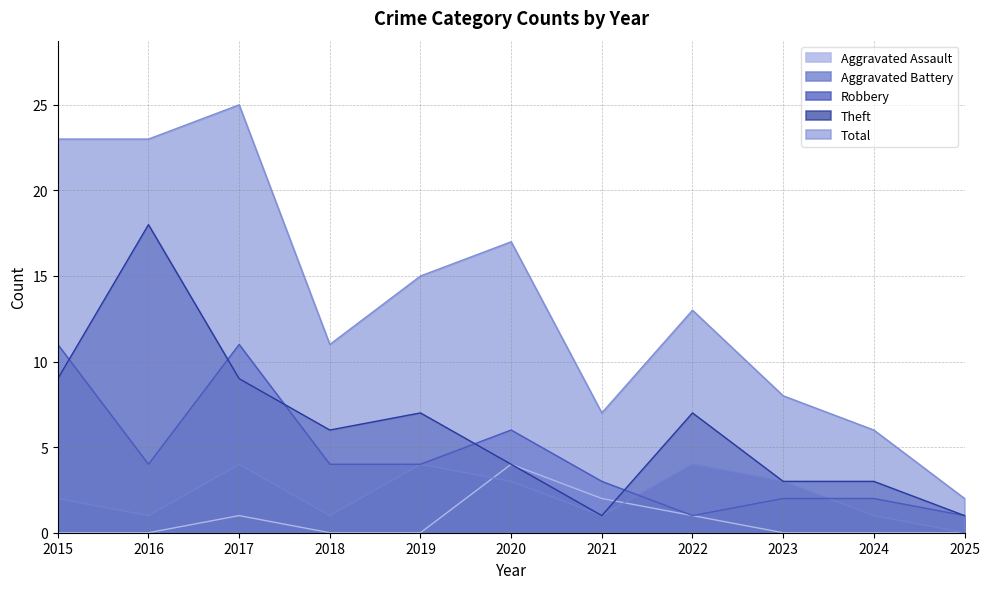

Reading left to right, list all the values displayed in this chart.

Aggravated Assault: 2015=0	2016=0	2017=1	2018=0	2019=0	2020=4	2021=2	2022=1	2023=0	2024=0	2025=0
Aggravated Battery: 2015=2	2016=1	2017=4	2018=1	2019=4	2020=3	2021=1	2022=4	2023=3	2024=1	2025=0
Robbery: 2015=11	2016=4	2017=11	2018=4	2019=4	2020=6	2021=3	2022=1	2023=2	2024=2	2025=1
Theft: 2015=9	2016=18	2017=9	2018=6	2019=7	2020=4	2021=1	2022=7	2023=3	2024=3	2025=1
Total: 2015=23	2016=23	2017=25	2018=11	2019=15	2020=17	2021=7	2022=13	2023=8	2024=6	2025=2